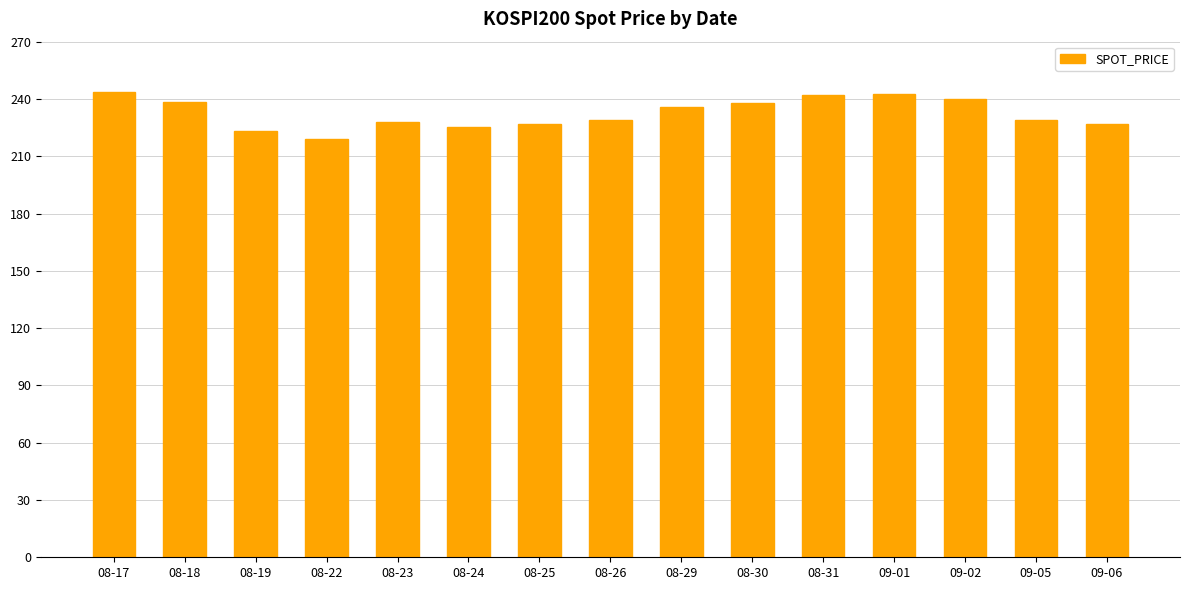

What is the maximum value shown in the chart?

243.4